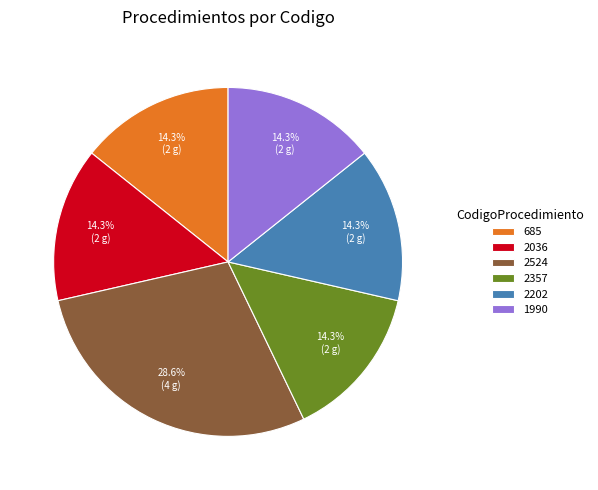

What portion of the pie excludes 2357?

85.7%